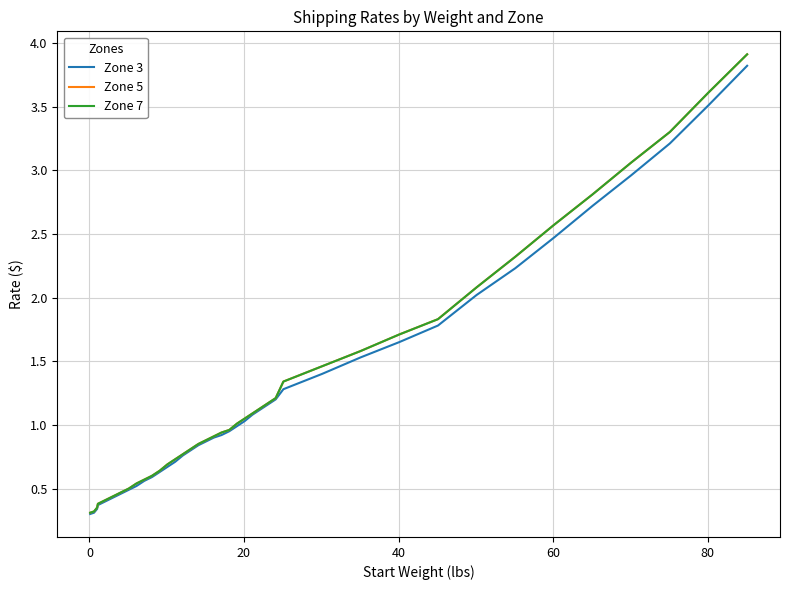

List the series in order of their peak value, highest first.

Zone 5, Zone 7, Zone 3